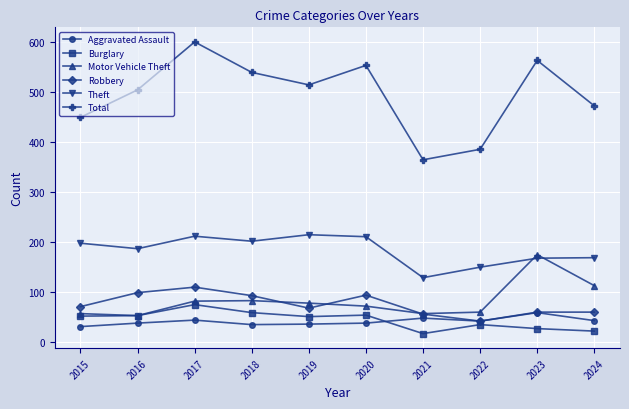

At which category does Theft reach its first local peak?

2017